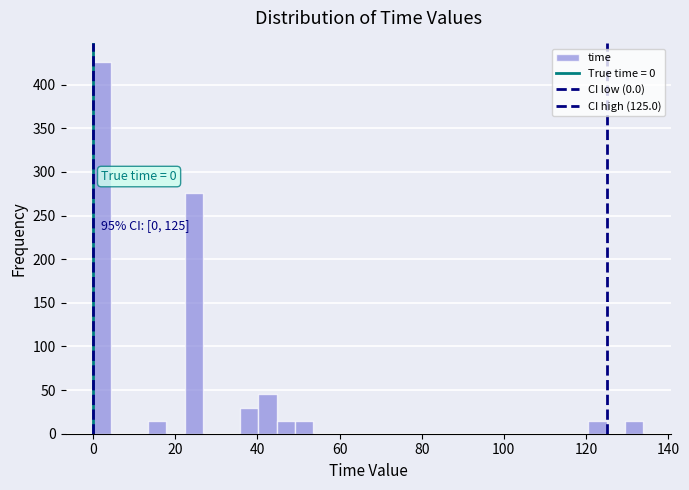

Around what value on the x-axis is the tallest bar? Give the approximate position of its centre, as read against the axis.

2